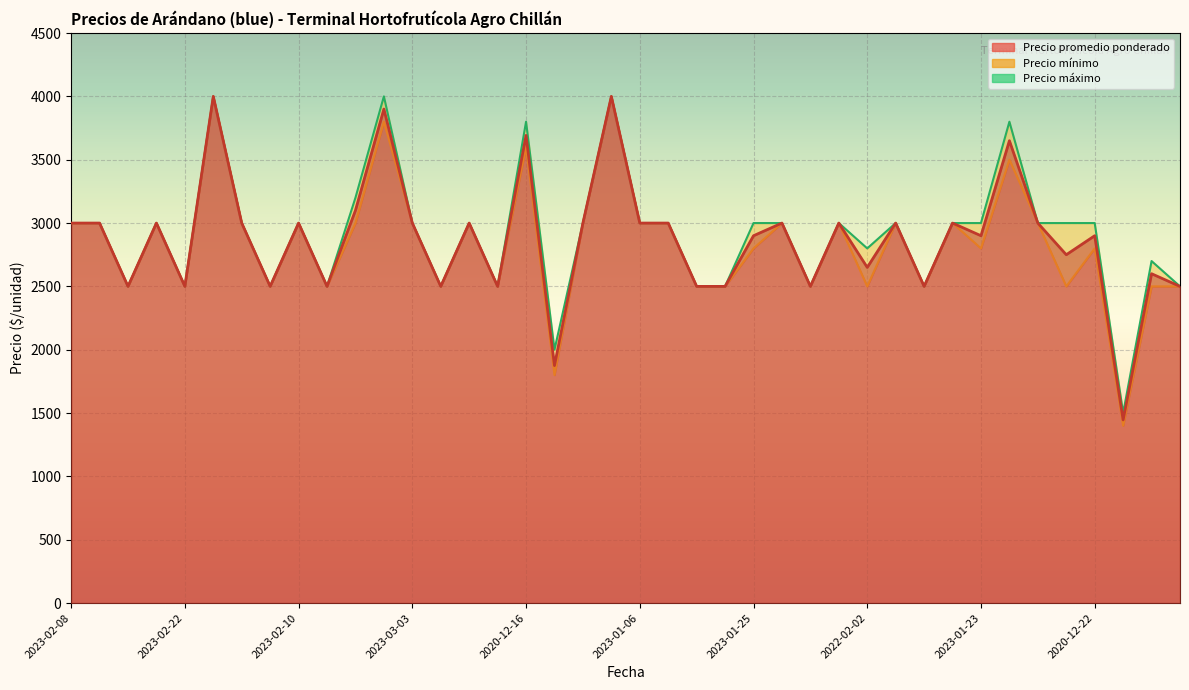

In Precio maximo, how many points are higher than both neighbors (excluding endpoints)?

11